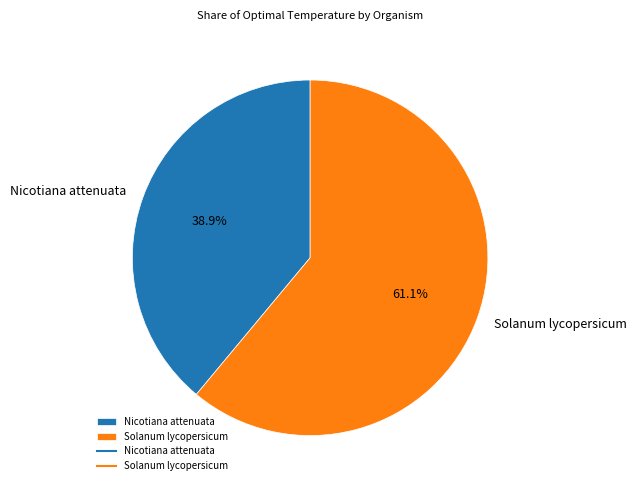

What is the smallest slice in the pie chart?

Nicotiana attenuata